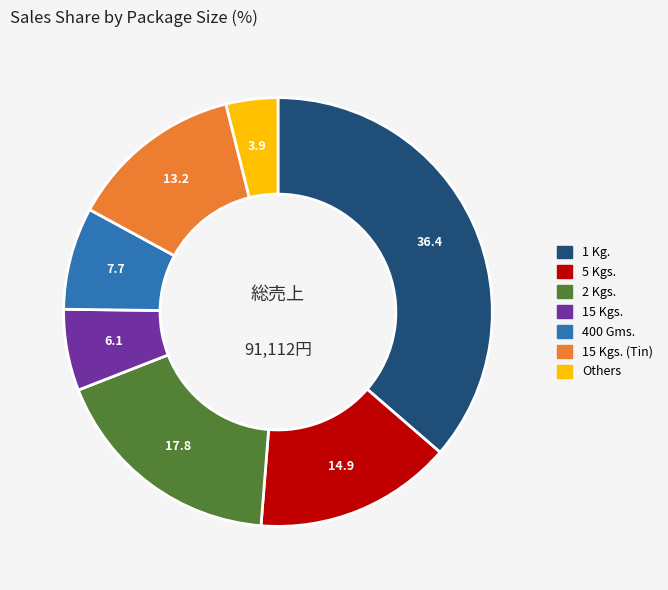

Is there a majority slice in this chart?

No